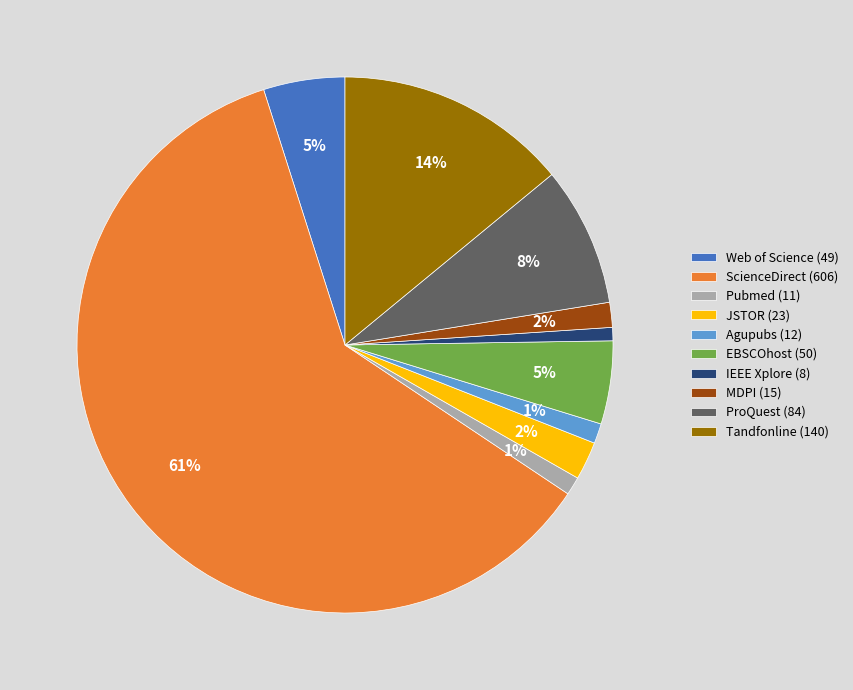

To the nearest percent, what is the average slice percentage?

10%